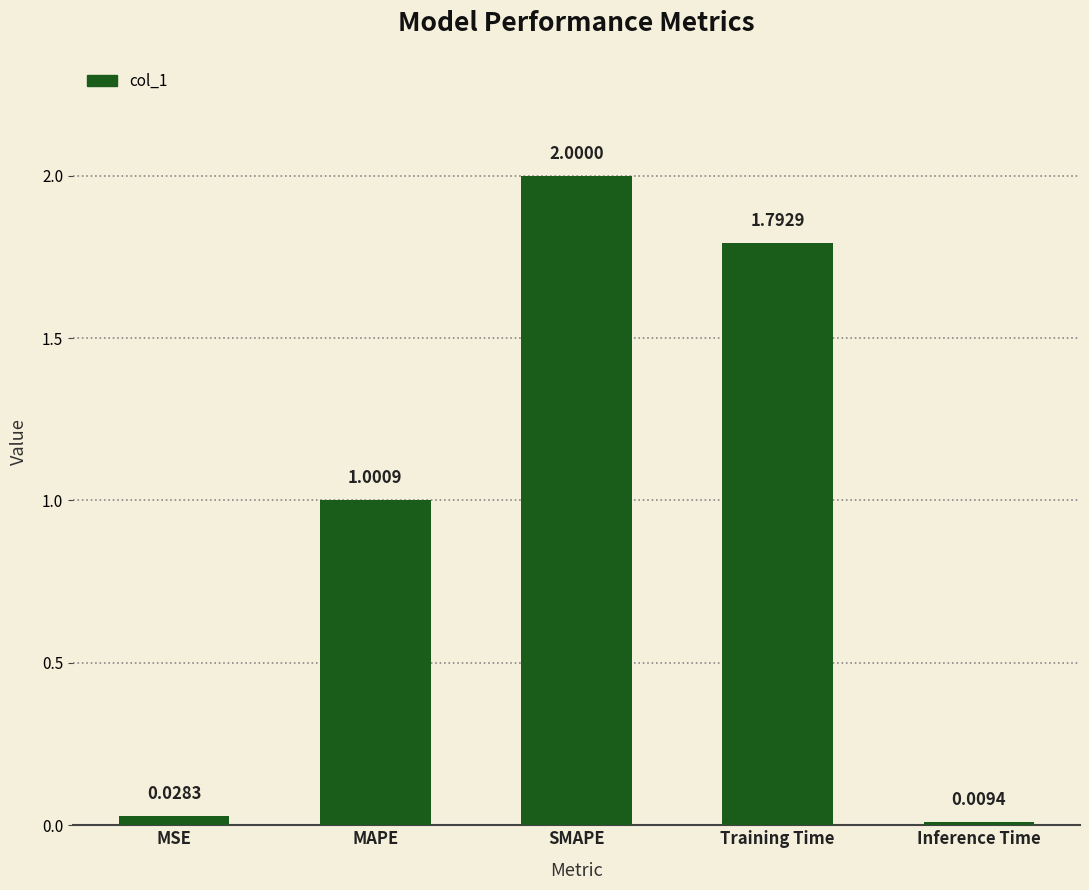

How many data points are less than 1?

2